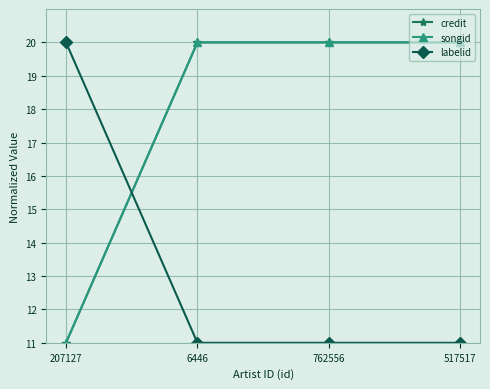

Does the chart have visible grid lines?

Yes